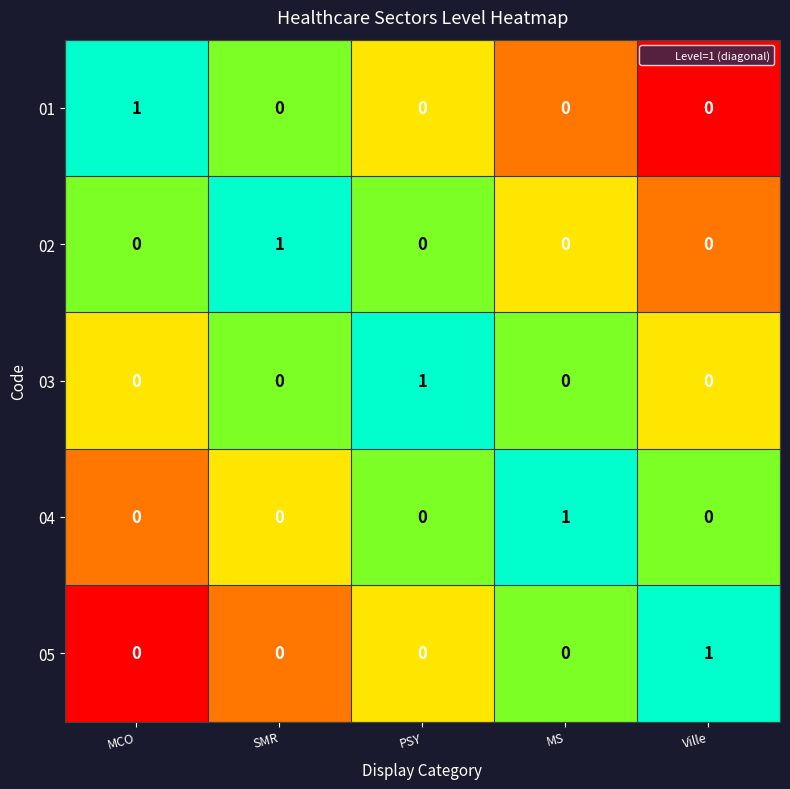

How many distinct data groups are displayed?

5